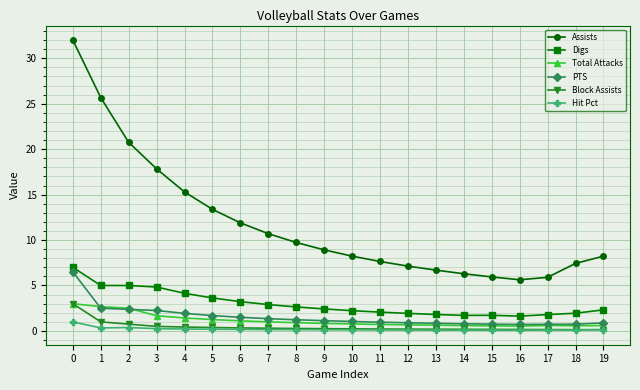

What are all the series names shown in the legend?

Assists, Digs, Total Attacks, PTS, Block Assists, Hit Pct